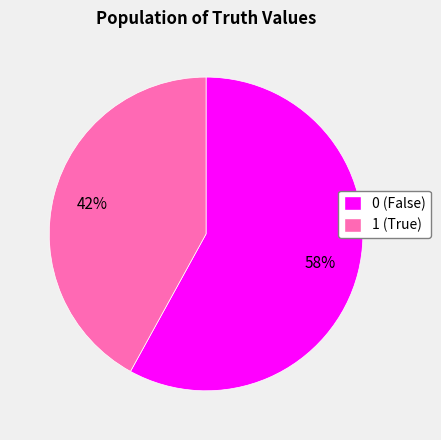

What percentage is the 1 slice, to the nearest percent?

42%